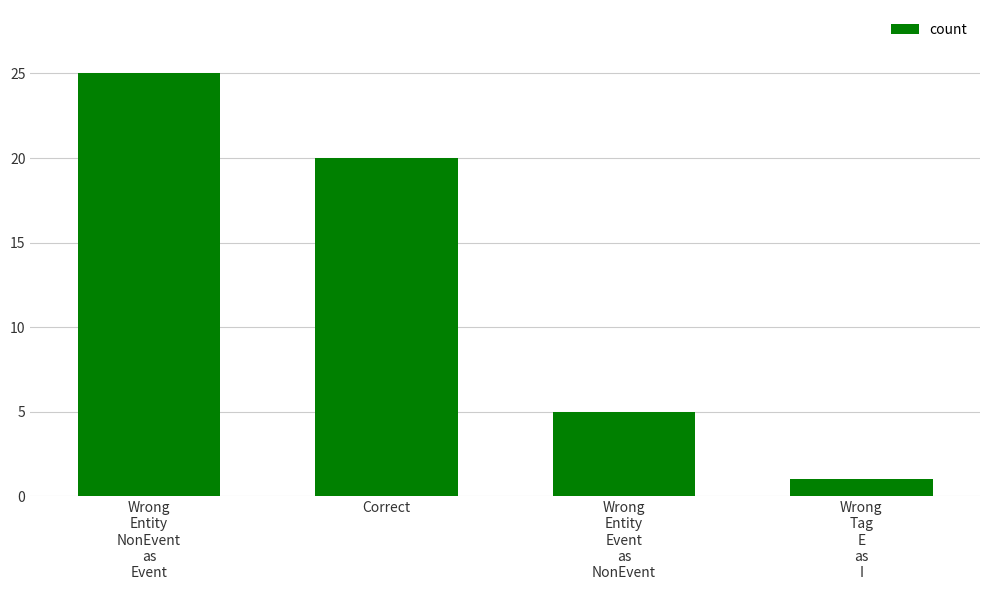

The chart shows a value of 7 at Wrong
Entity
NonEvent
as
Event. True or false?

False